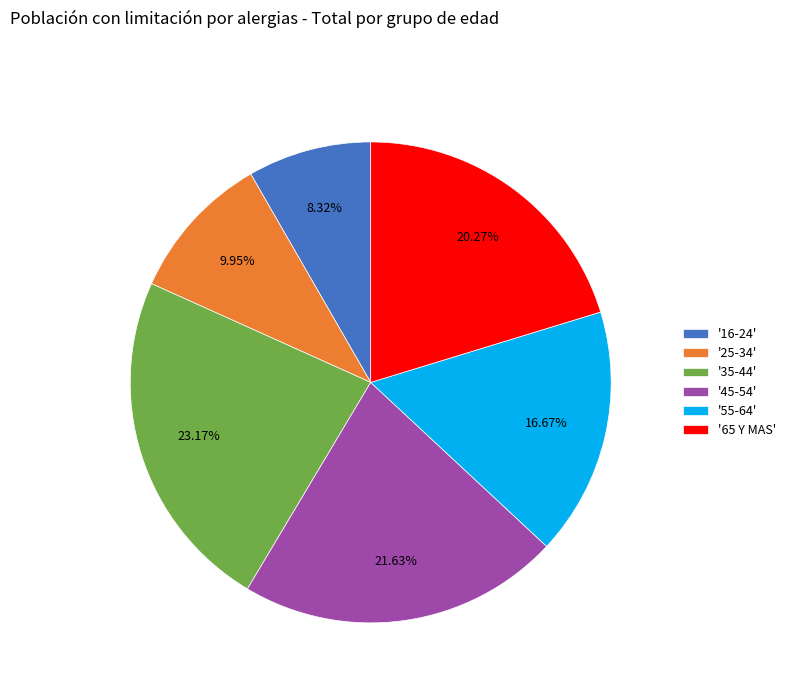

Does any single category account for the majority?

No